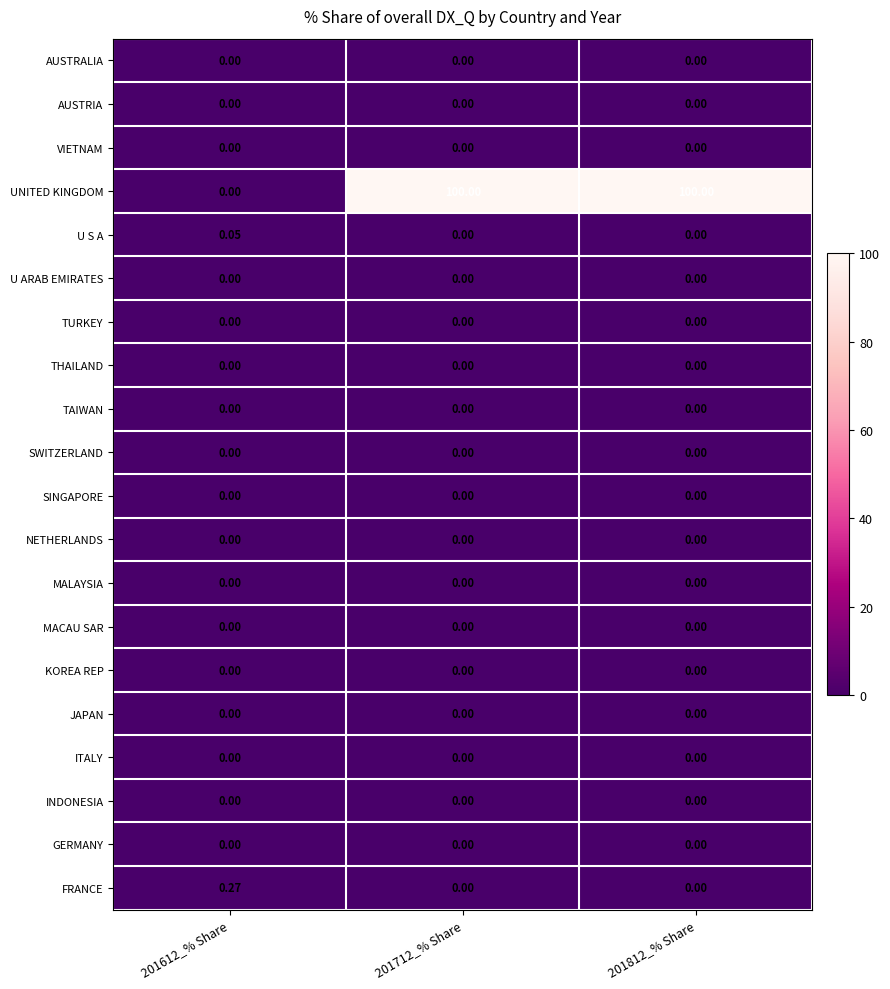

What is the spread (max minus min) of values at 201712_% Share?

100.0